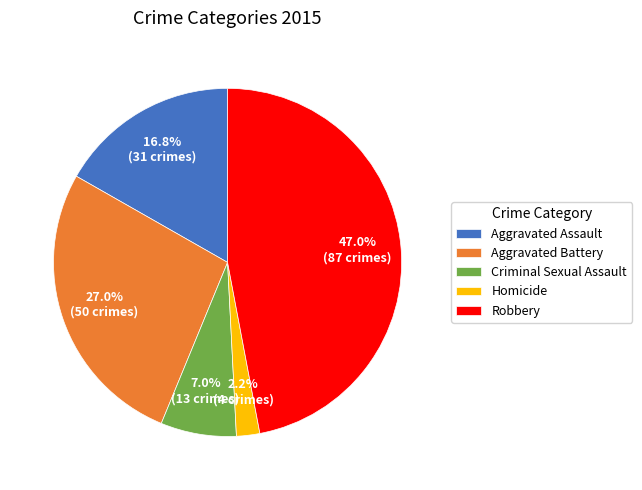

To the nearest percent, what is the combined percentage of Homicide and Robbery?

49%